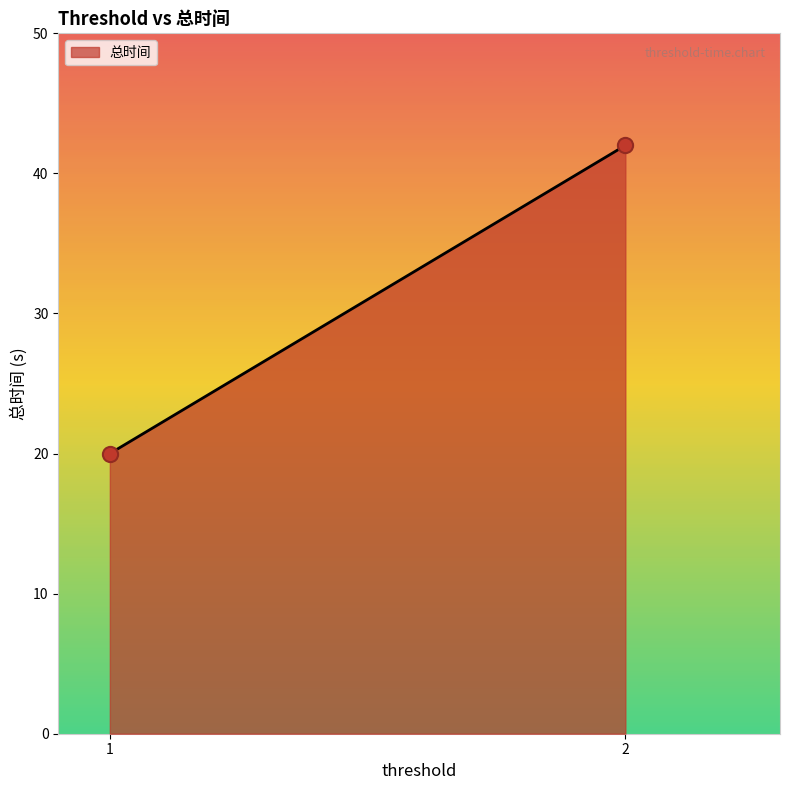

What is the average Y value?

31